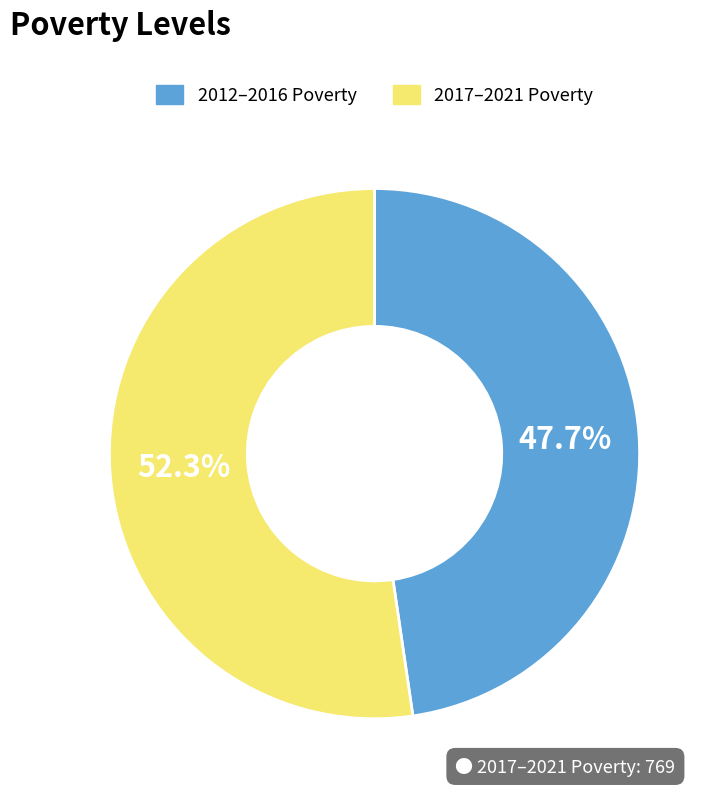

Is there any slice that represents more than half of the pie?

Yes